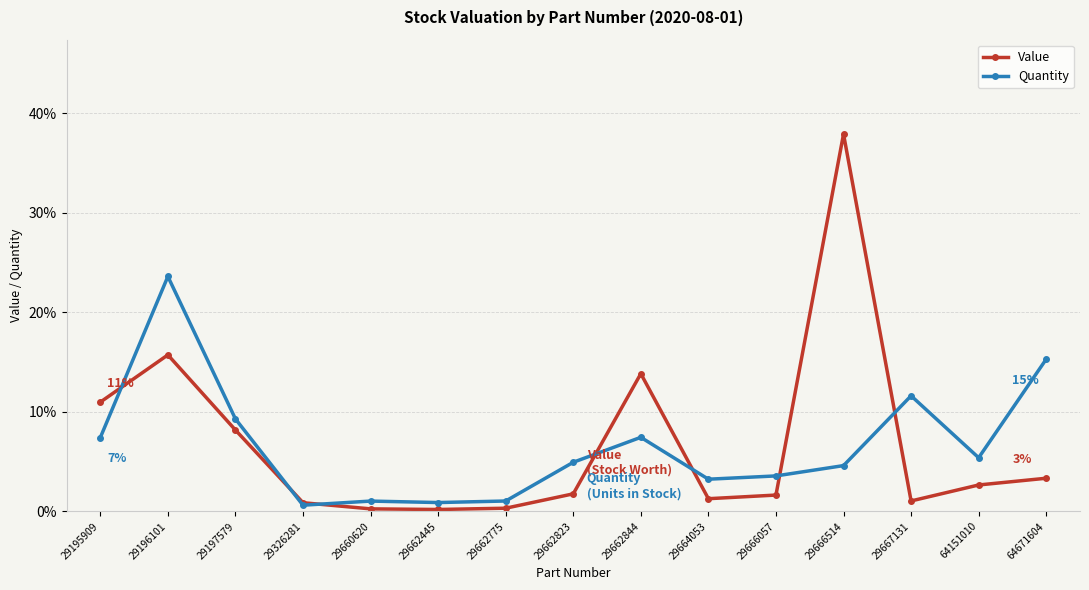

At 29662844, list the series in order from smallest to largest.

Quantity, Value